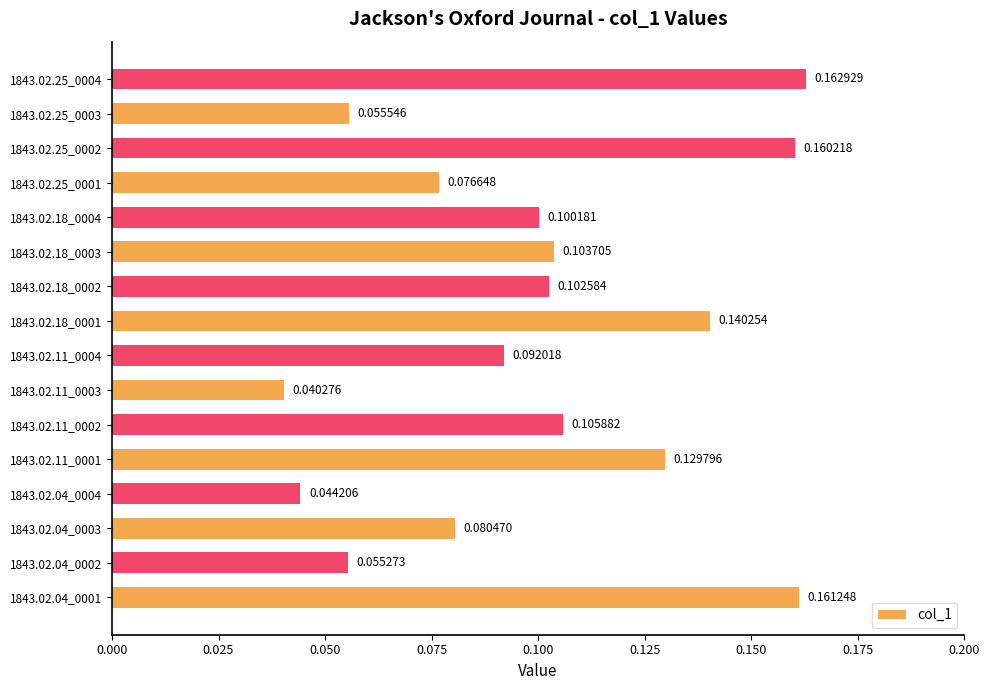

What is the sum of all values?

1.6